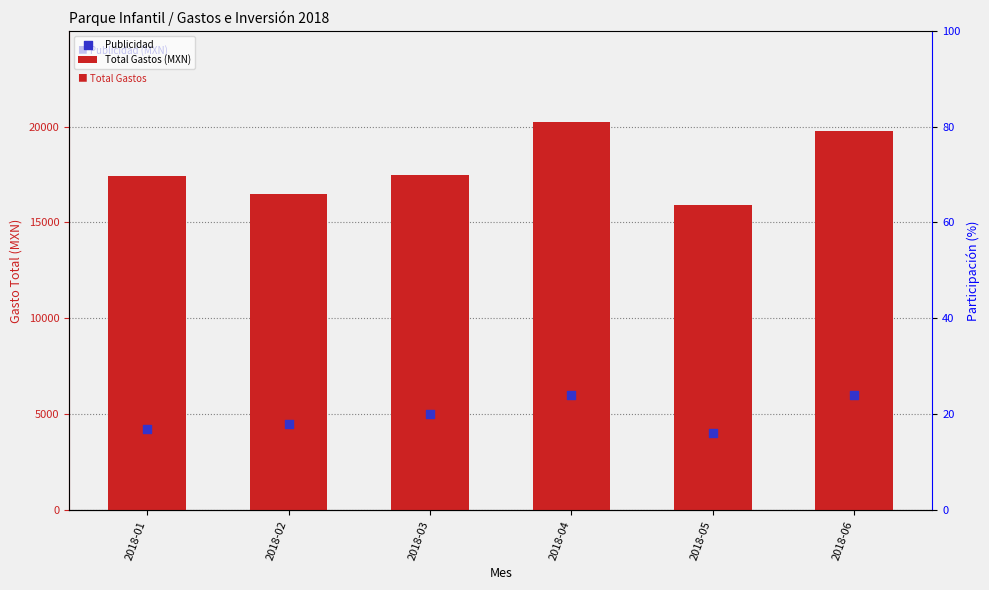

Which series reaches the minimum Y coordinate?

Publicidad